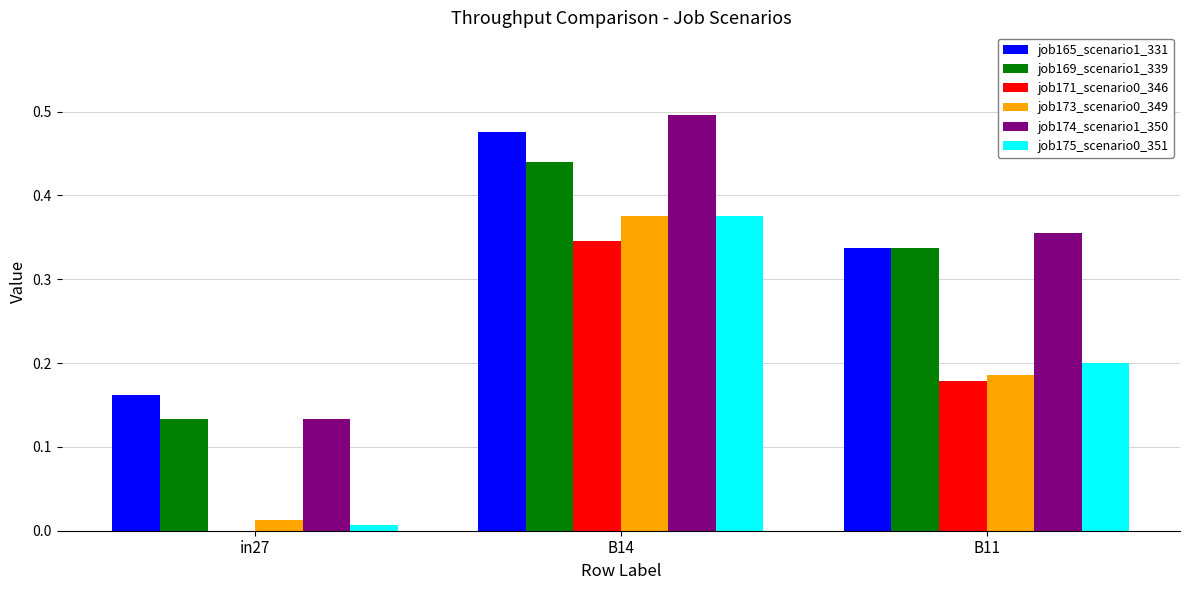

At which label is job171_scenario0_346 closest to 0?

in27